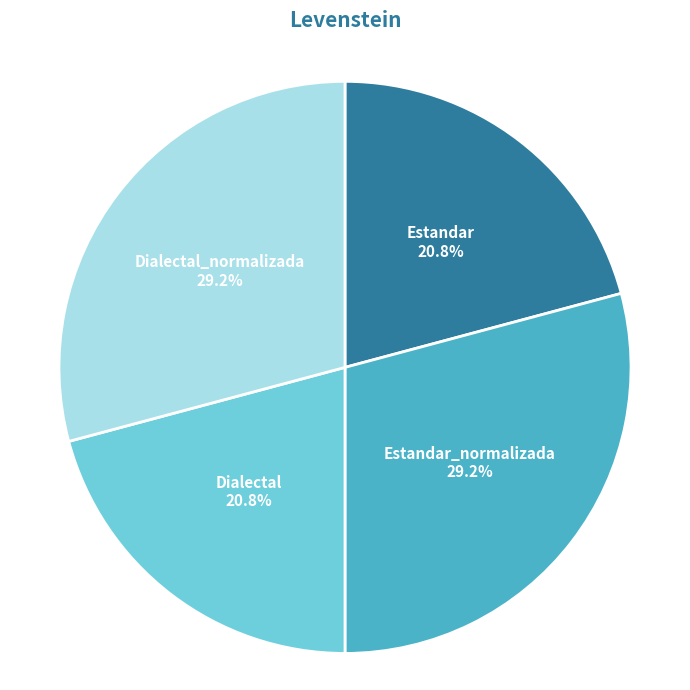

To the nearest percent, what is the difference between the Dialectal_normalizada and Estandar slice percentages?

8%